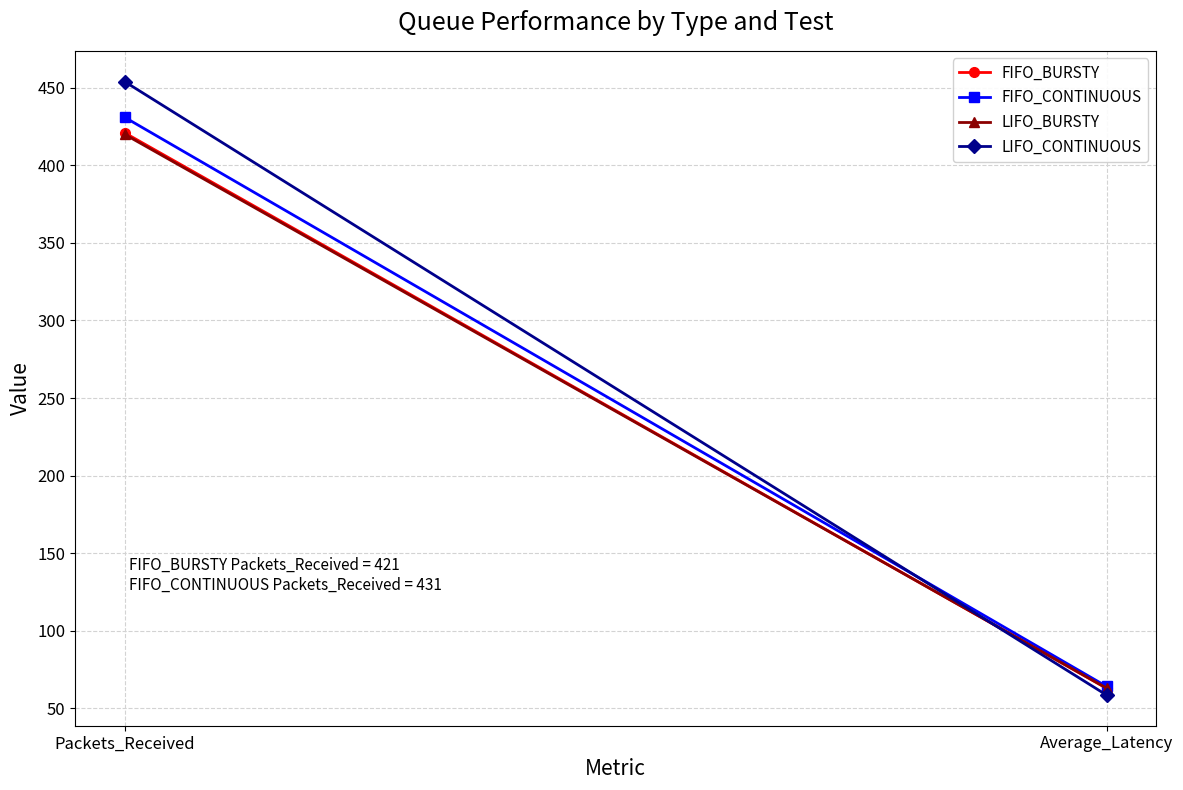

Which series changed the most between Packets_Received and Average_Latency?

LIFO_CONTINUOUS